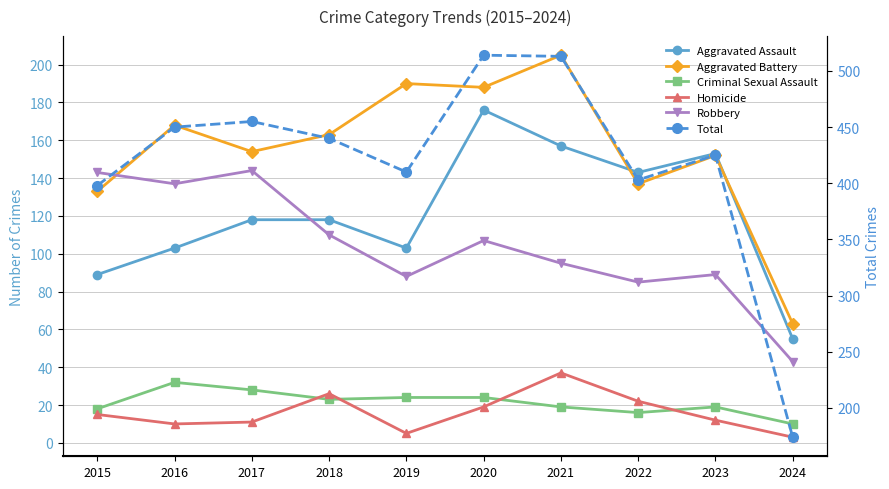

What are all the series names shown in the legend?

Aggravated Assault, Aggravated Battery, Criminal Sexual Assault, Homicide, Robbery, Total